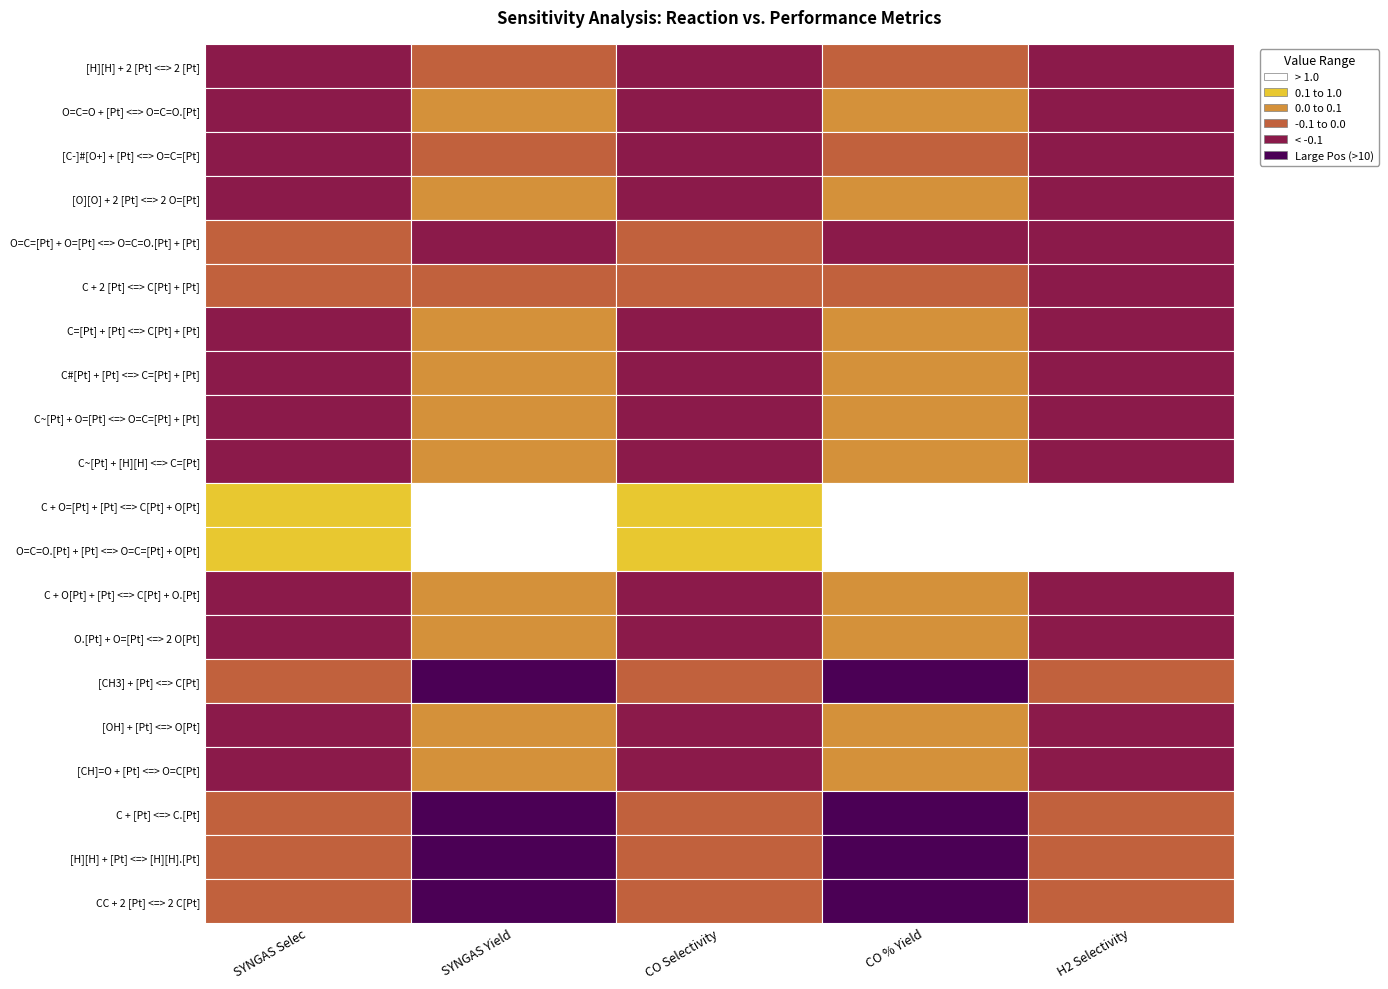

True or false: H2 Selectivity has a value of 0.1 at H2 Selectivity.

False